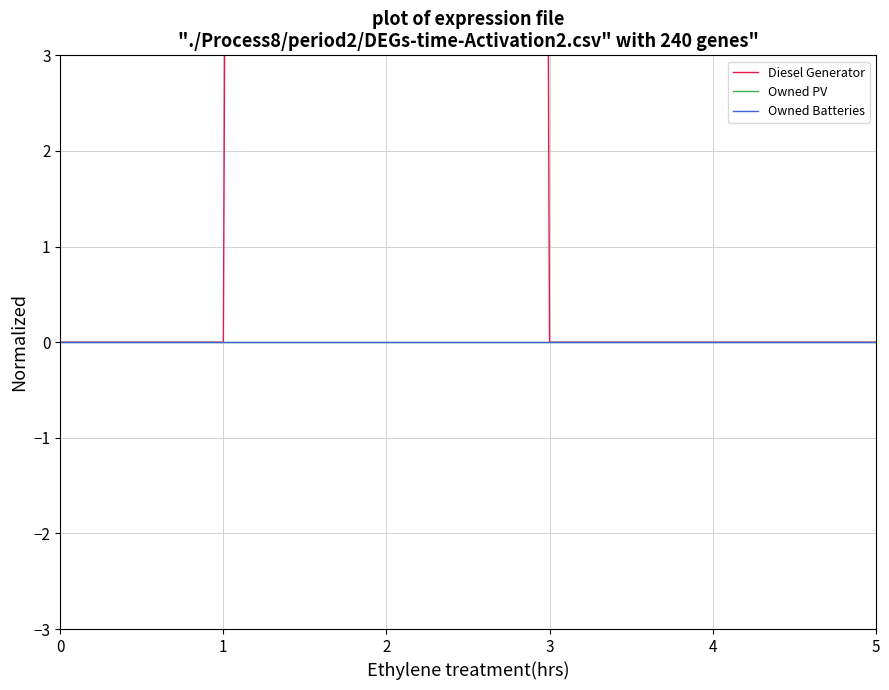

Is this an area chart (filled region under the line)?

No